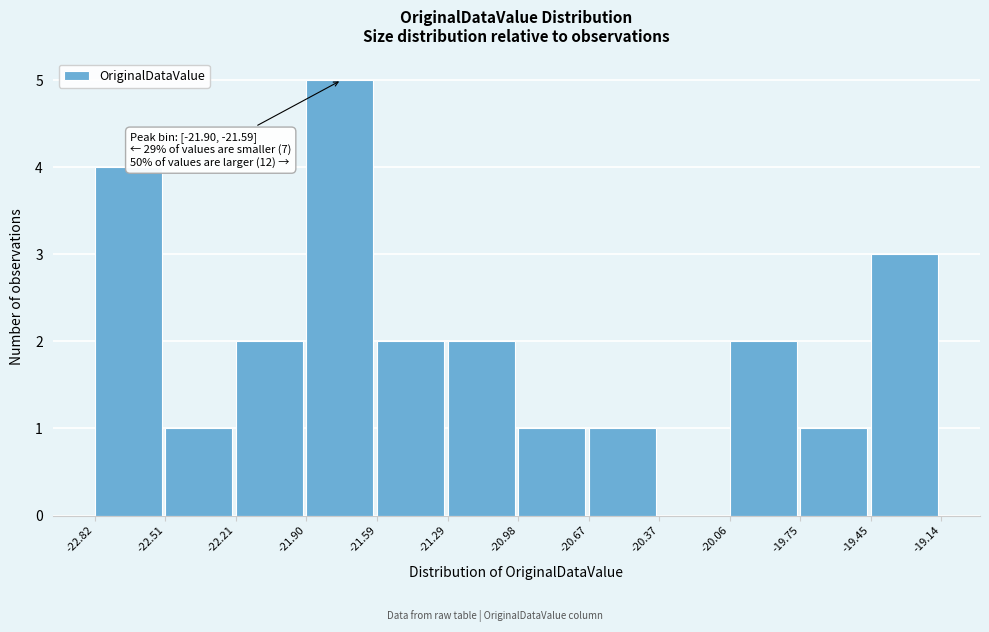

Over which range of the x-axis is the bar tallest?

-21.90 to -21.59